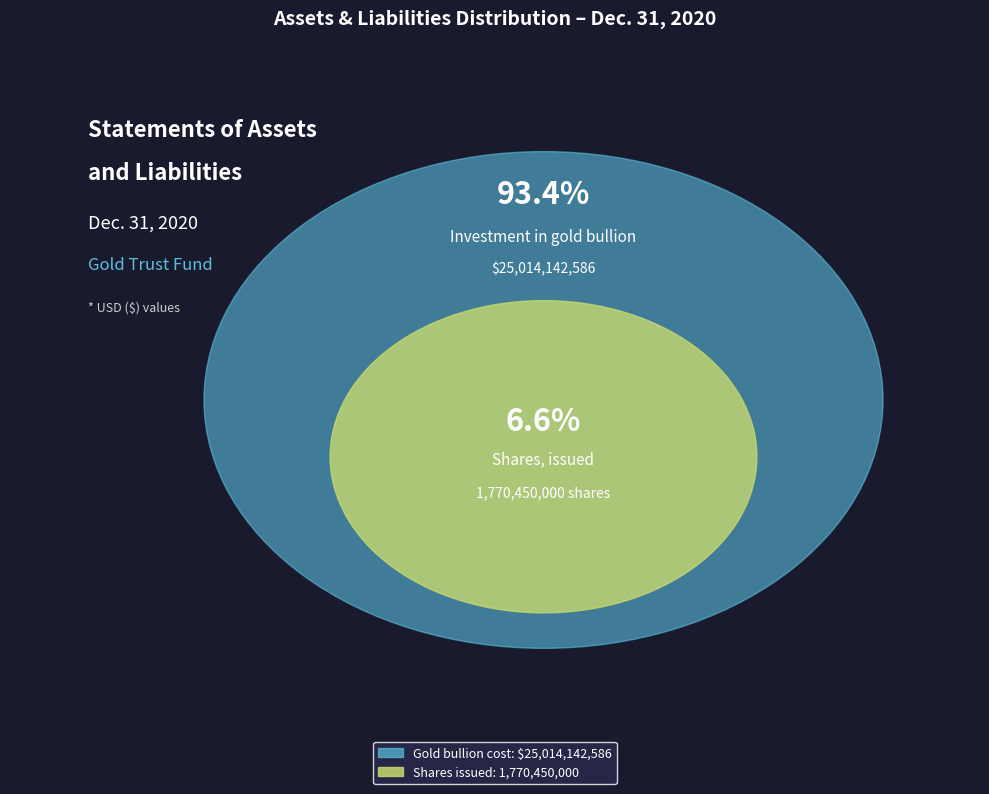

True or false: Shares, issued (in shares) accounts for 7% of the total.

True